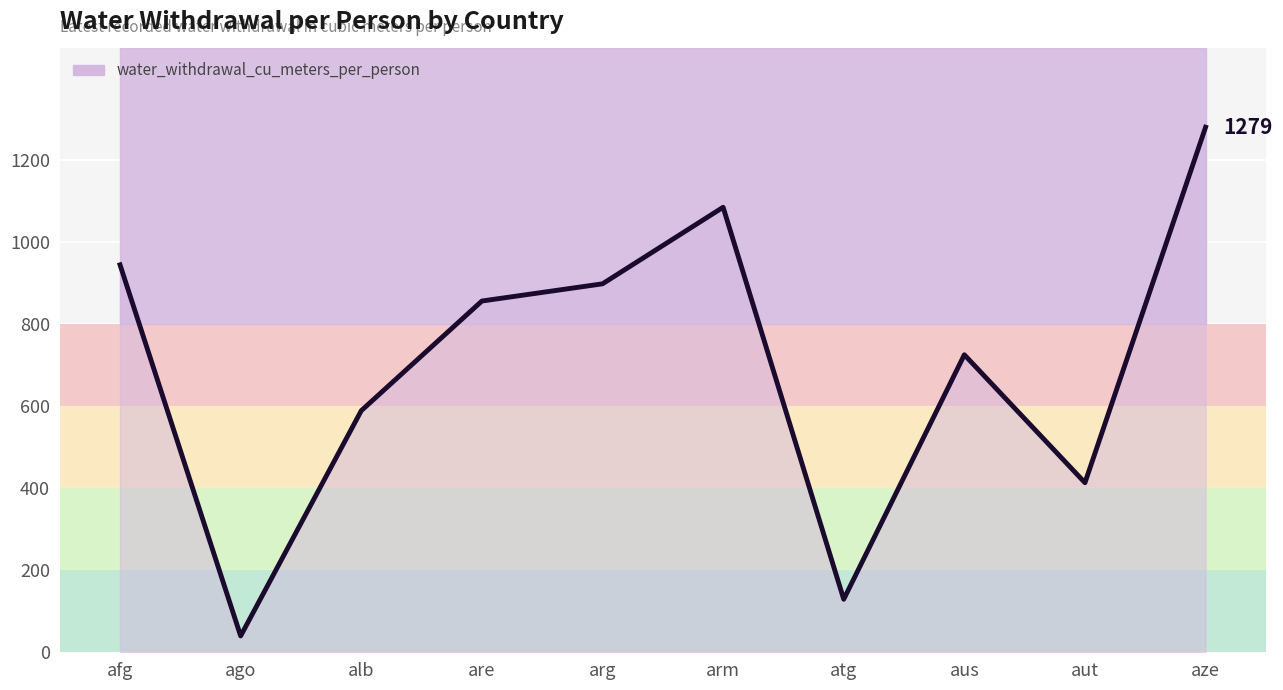

Where does the data first go above 855?

afg